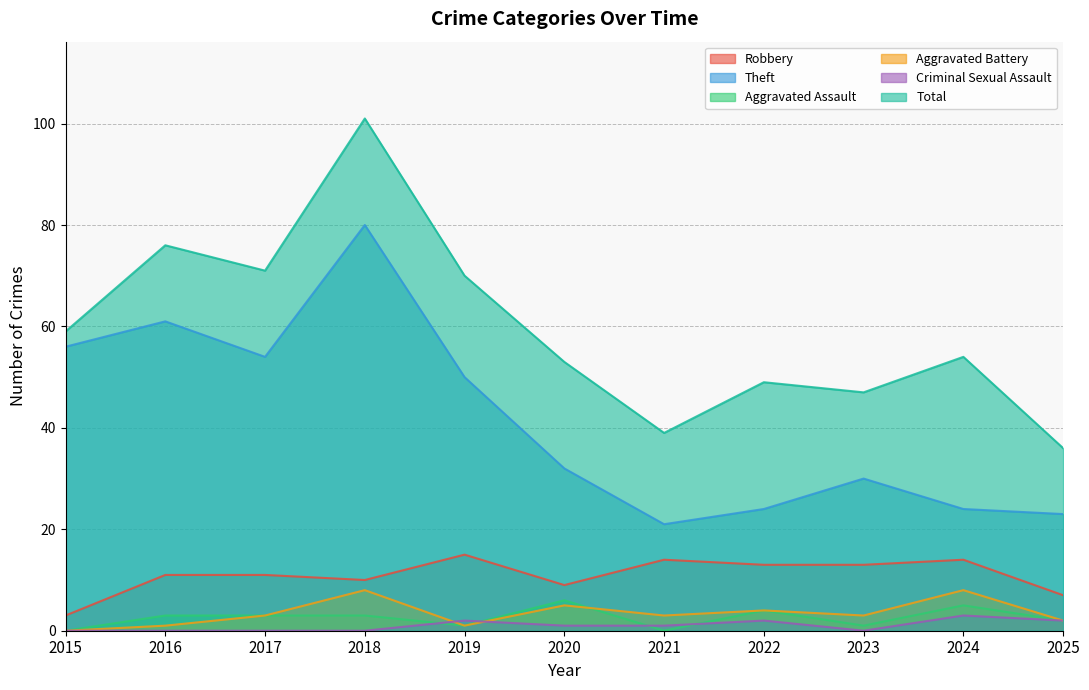

What is the average value of the Aggravated Battery series?

3